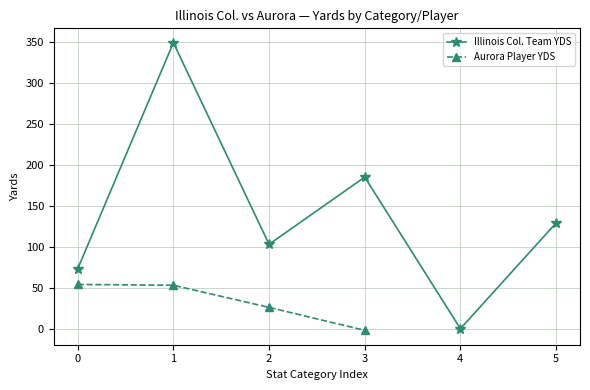

List the labels in order of Illinois Col. Team YDS value, smallest first.

4, 0, 2, 5, 3, 1